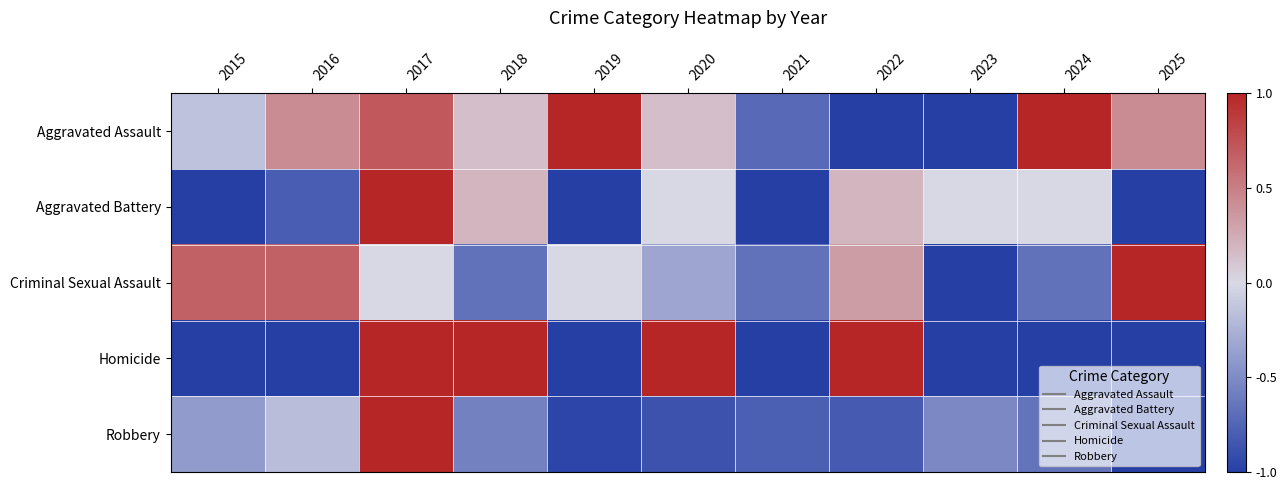

Reading left to right, what are all the values shown in this chart?

Aggravated Assault: 2015=-0.1	2016=0.4	2017=0.7	2018=0.1	2019=1.0	2020=0.1	2021=-0.7	2022=-1.0	2023=-1.0	2024=1.0	2025=0.4
Aggravated Battery: 2015=-1.0	2016=-0.8	2017=1.0	2018=0.2	2019=-1.0	2020=0.0	2021=-1.0	2022=0.2	2023=0.0	2024=0.0	2025=-1.0
Criminal Sexual Assault: 2015=0.7	2016=0.7	2017=0.0	2018=-0.7	2019=0.0	2020=-0.3	2021=-0.7	2022=0.3	2023=-1.0	2024=-0.7	2025=1.0
Homicide: 2015=-1.0	2016=-1.0	2017=1.0	2018=1.0	2019=-1.0	2020=1.0	2021=-1.0	2022=1.0	2023=-1.0	2024=-1.0	2025=-1.0
Robbery: 2015=-0.4	2016=-0.2	2017=1.0	2018=-0.6	2019=-1.0	2020=-0.9	2021=-0.8	2022=-0.8	2023=-0.5	2024=-0.7	2025=-1.0